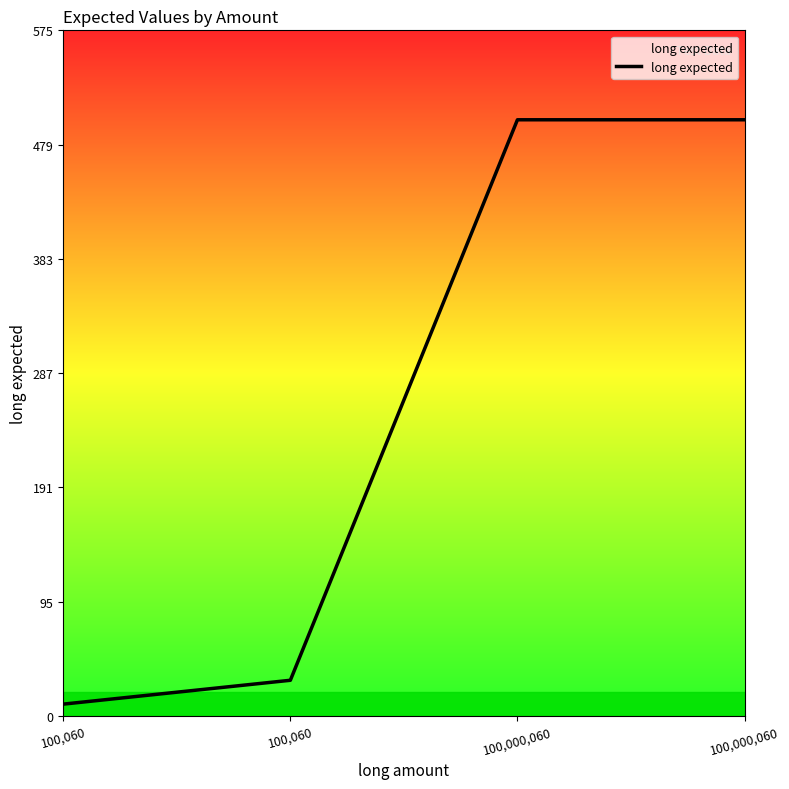

The chart shows a value of 245 at 100,000,060. True or false?

False